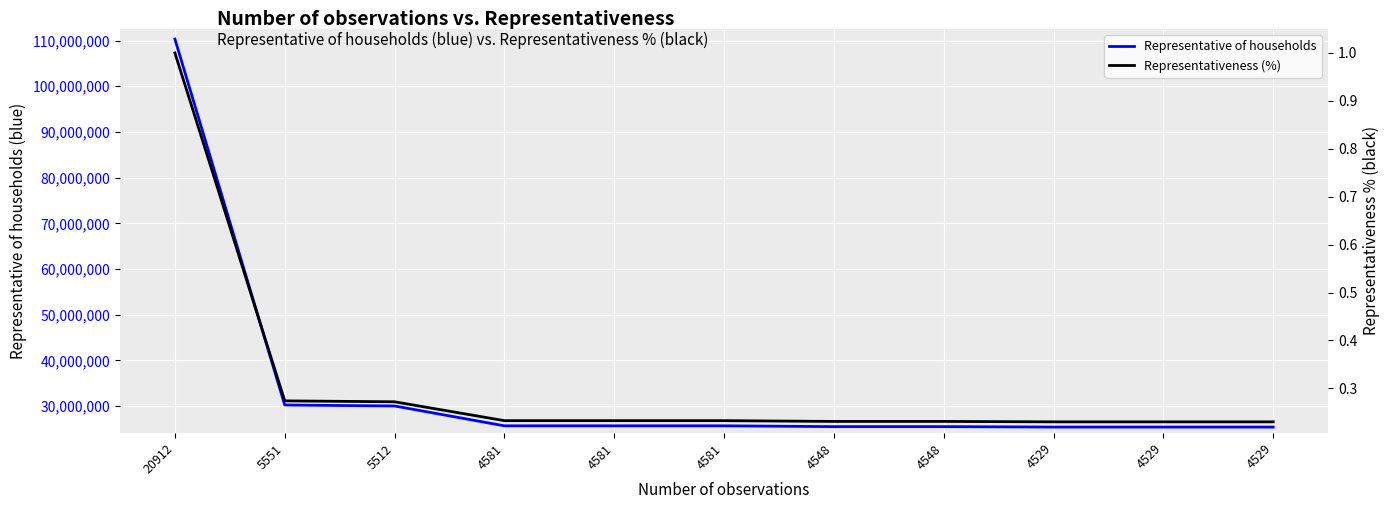

Reading right to left, transcribe all the data shown in this chart.

Representative of households: 4529=25394917.0	4529=25394917.0	4529=25394917.0	4548=25489283.0	4548=25489283.0	4581=25667783.0	4581=25667783.0	4581=25667783.0	5512=30009584.0	5551=30222610.0	20912=110313247.0
Representativeness (%): 4529=0.2	4529=0.2	4529=0.2	4548=0.2	4548=0.2	4581=0.2	4581=0.2	4581=0.2	5512=0.3	5551=0.3	20912=1.0